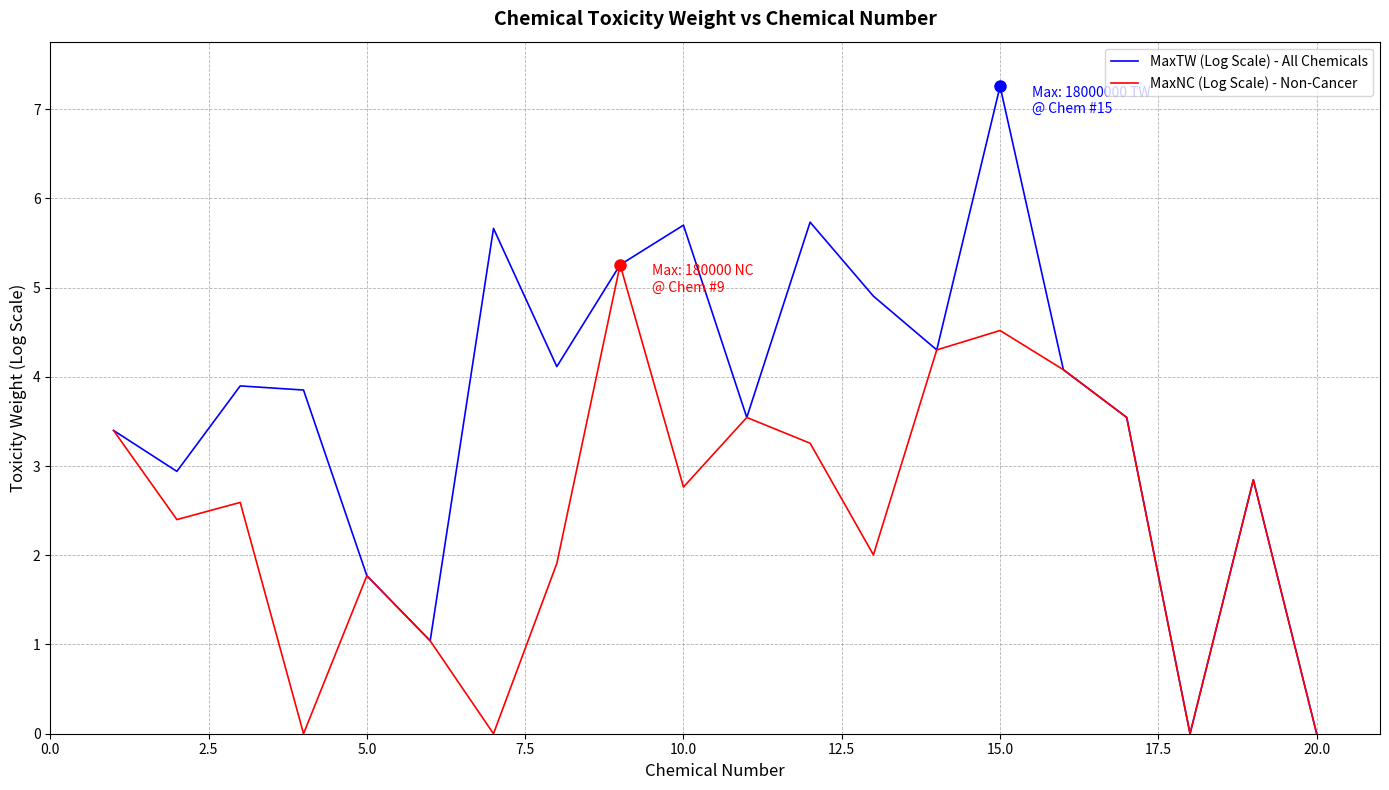

What is the maximum value for MaxNC (Log Scale) - Non-Cancer?

5.3